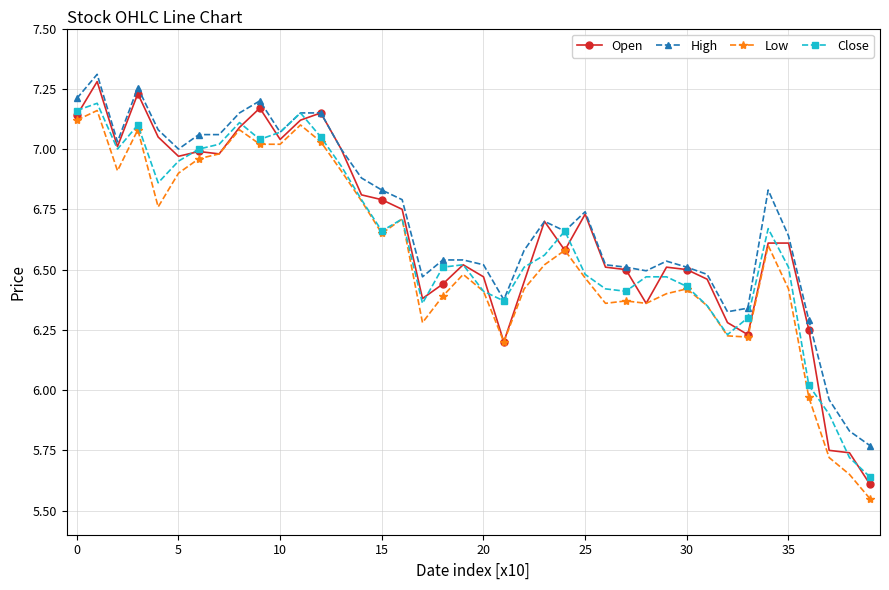

True or false: Open has more than 1 points higher than both neighbors.

True